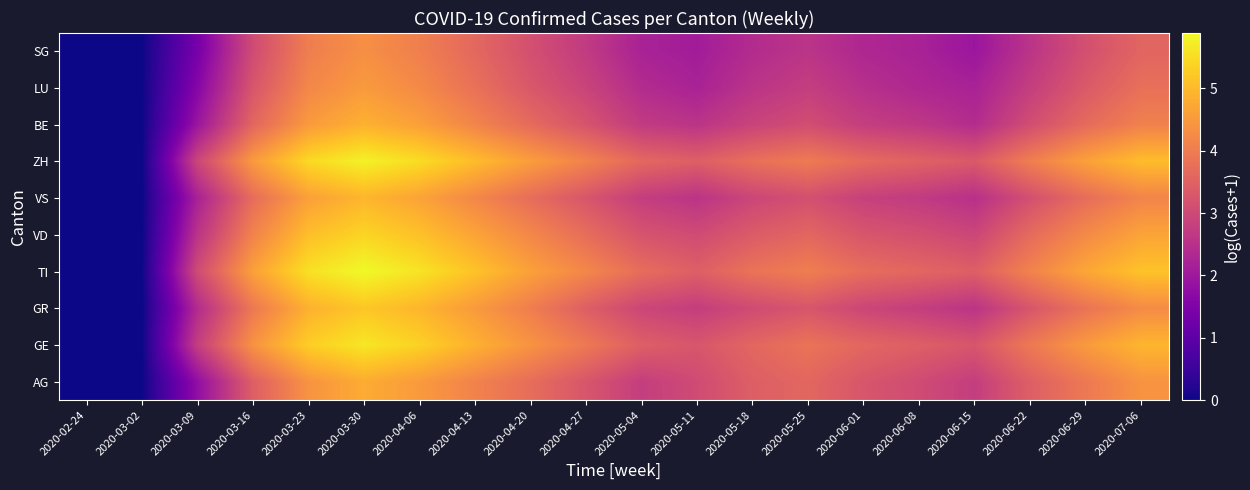

Rank the series by their maximum value, from highest to lowest.

TI, ZH, GE, VD, GR, VS, BE, AG, LU, SG